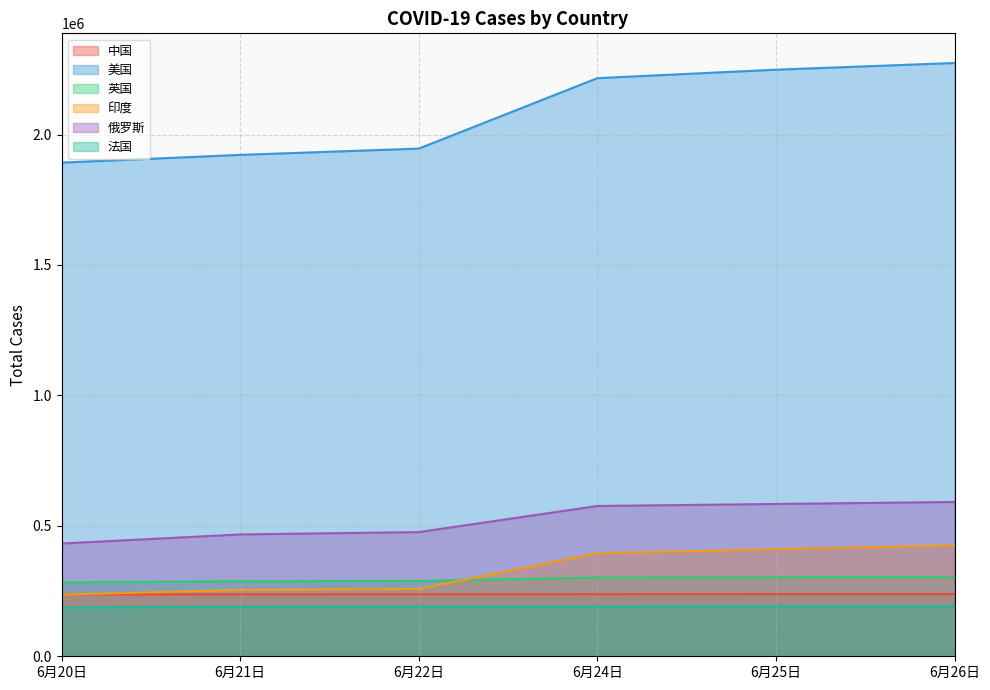

At how many categories does at least one series exceed 1938039?

4